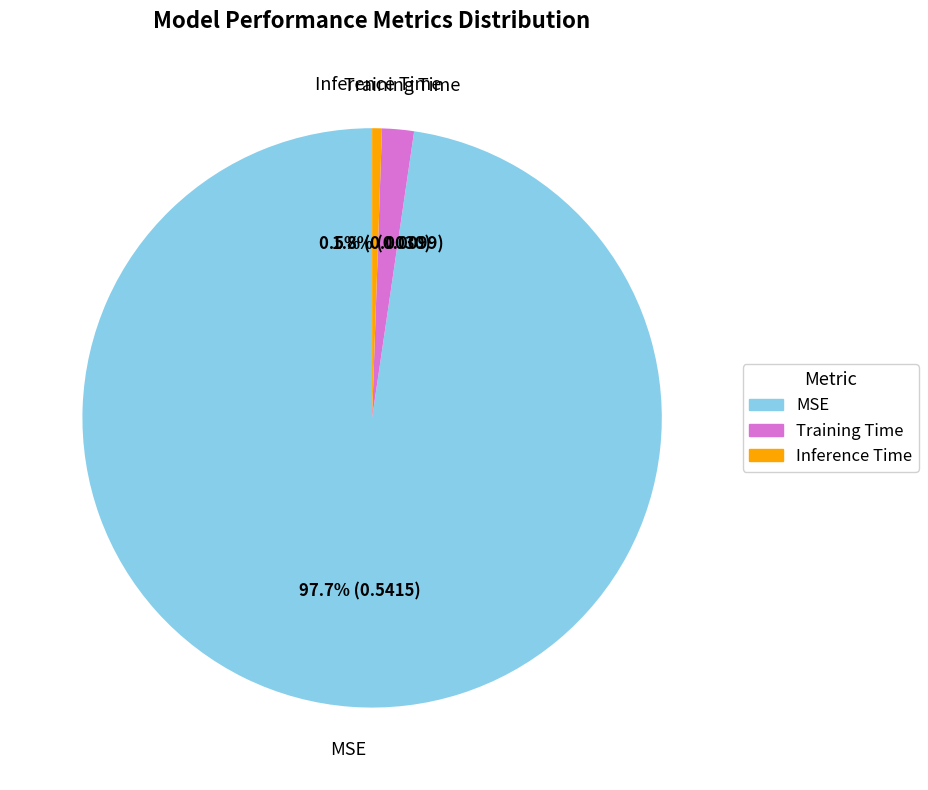

Is there any slice that represents more than half of the pie?

Yes